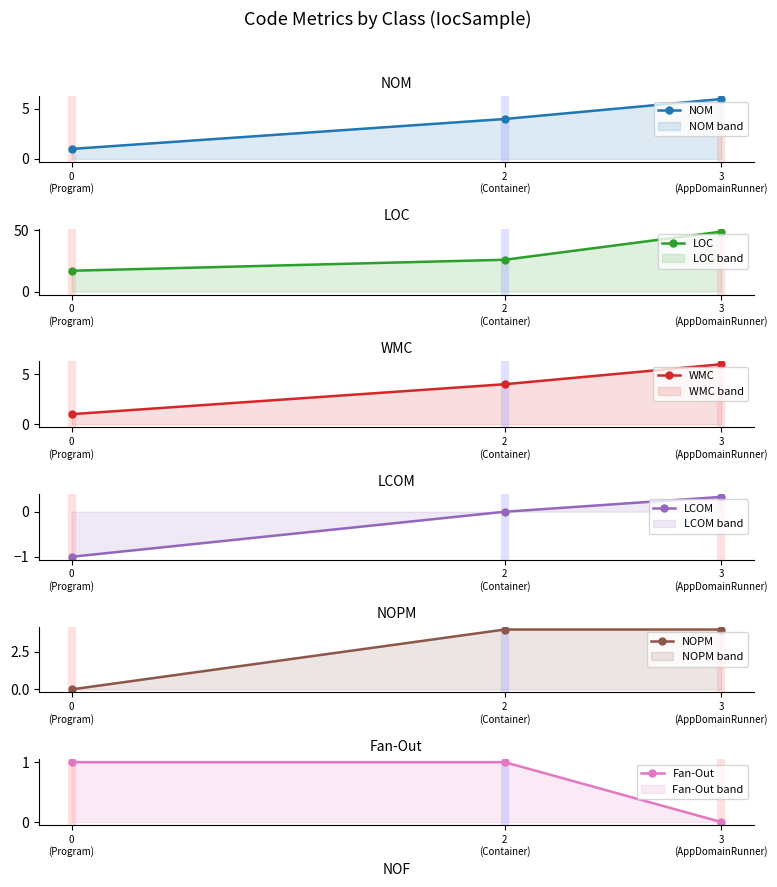

What are all the series names shown in the legend?

NOM, LOC, WMC, LCOM, NOPM, Fan-Out